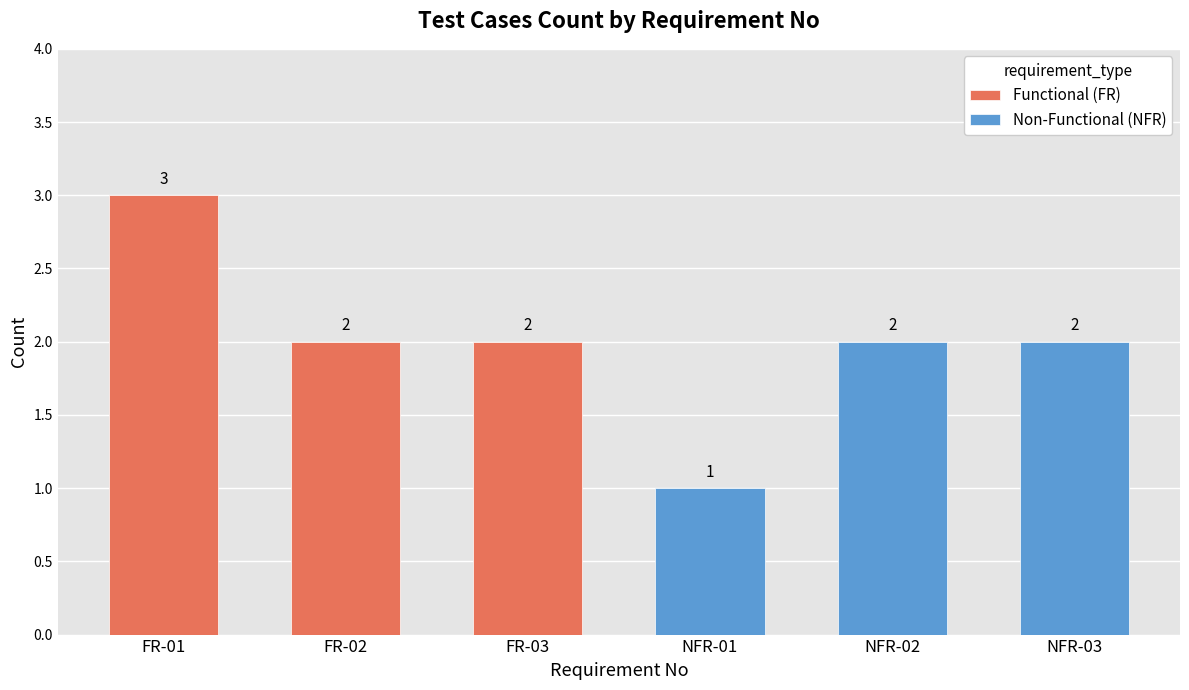

List the labels in order of Functional (FR) value, smallest first.

NFR-01, NFR-02, NFR-03, FR-02, FR-03, FR-01